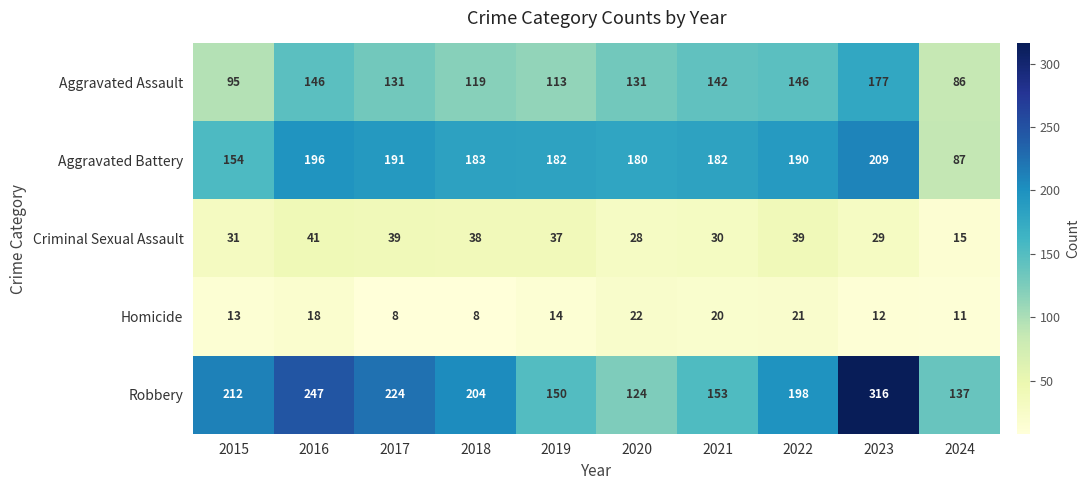

What is the sum of all Aggravated Assault values?

1286